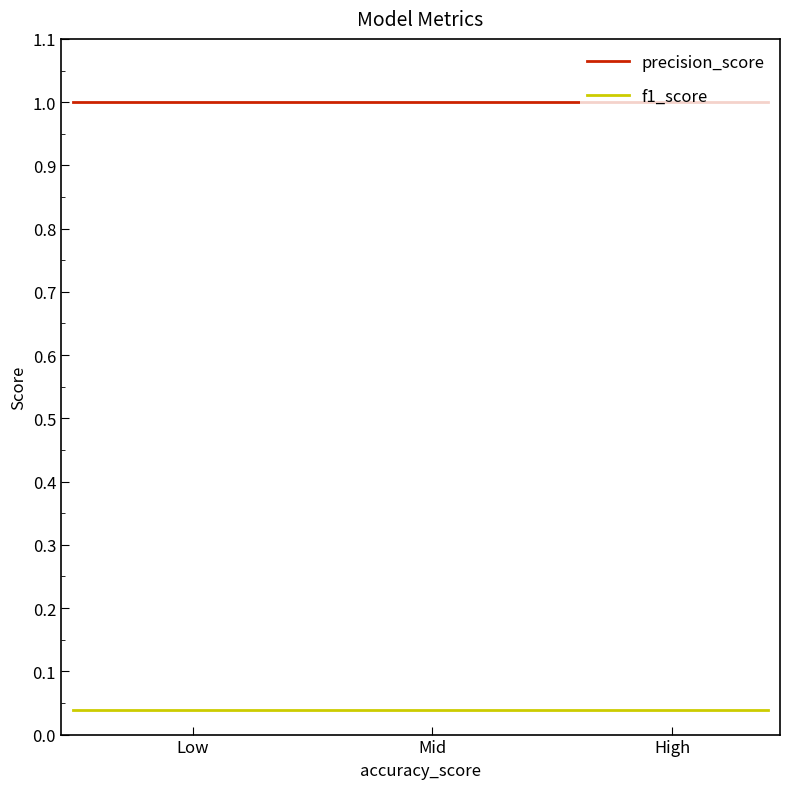

What is the highest value of the precision_score series?

1.0